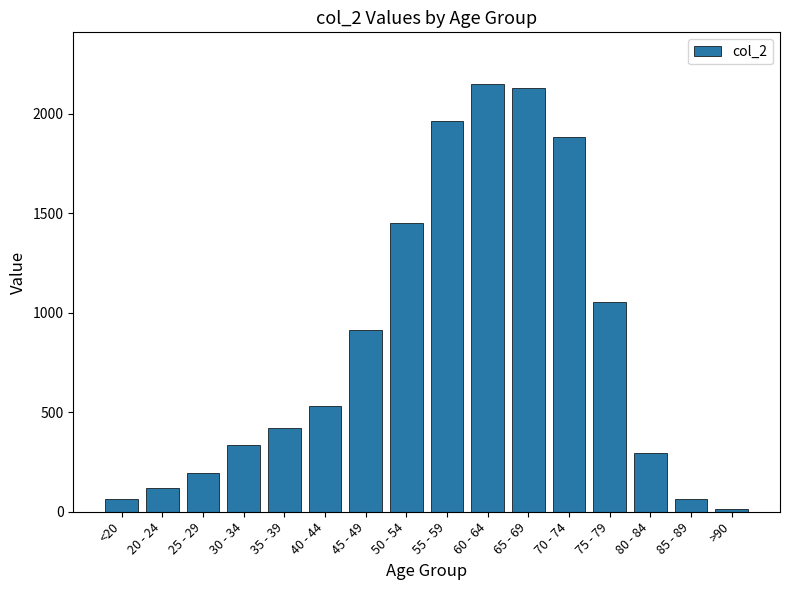

Reading left to right, list all the values displayed in this chart.

<20=62	20 - 24=121	25 - 29=196	30 - 34=333	35 - 39=420	40 - 44=530	45 - 49=915	50 - 54=1450	55 - 59=1965	60 - 64=2151	65 - 69=2130	70 - 74=1882	75 - 79=1053	80 - 84=296	85 - 89=62	>90=15